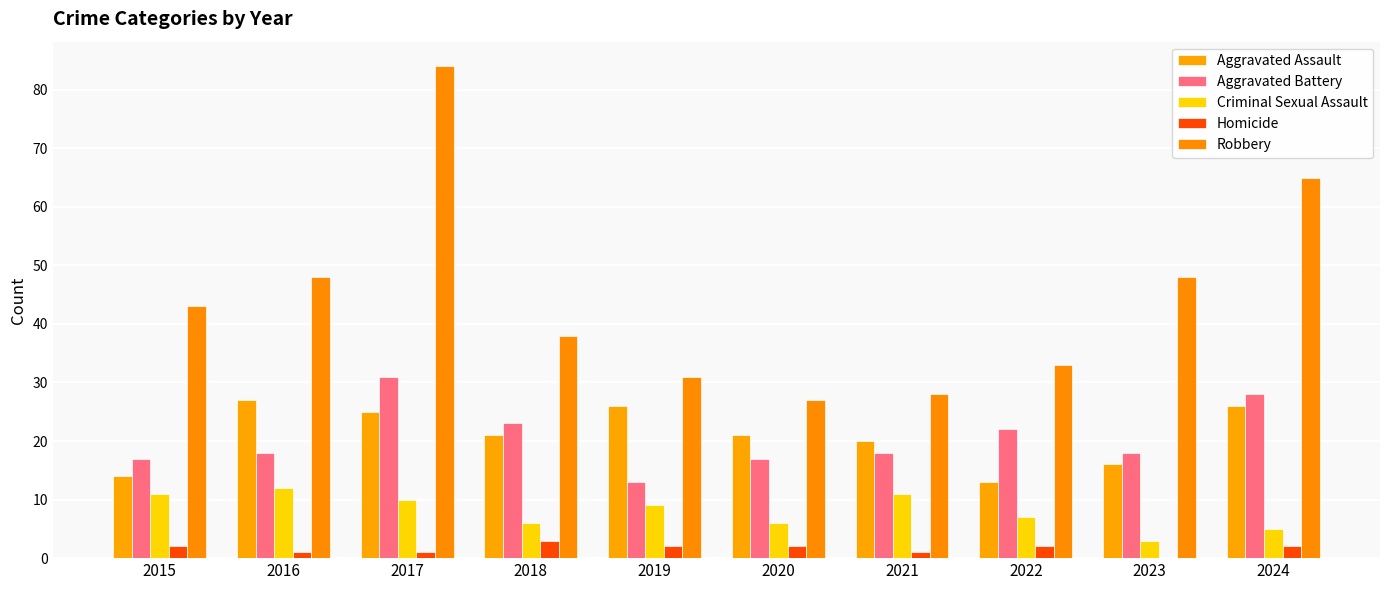

Are the bars horizontal?

No